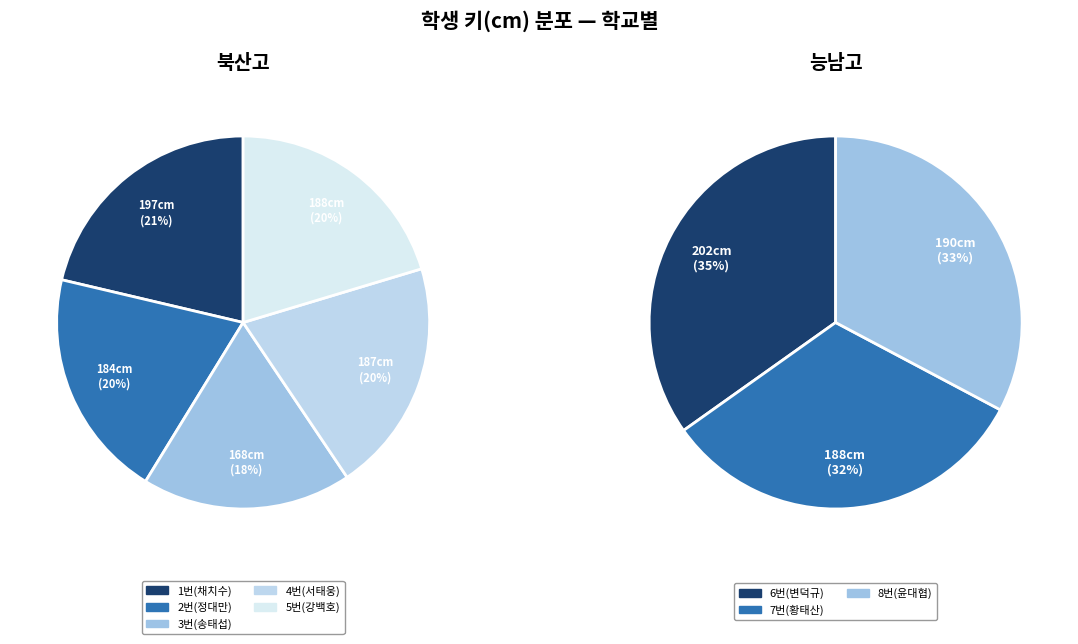

How many slices are in this pie chart?

8